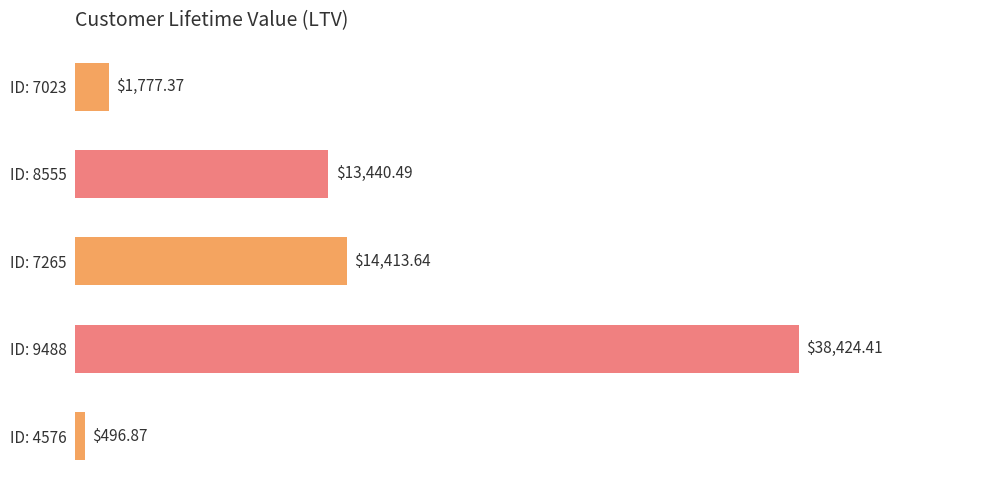

Rank the categories by value from highest to lowest.

ID: 9488, ID: 7265, ID: 8555, ID: 7023, ID: 4576